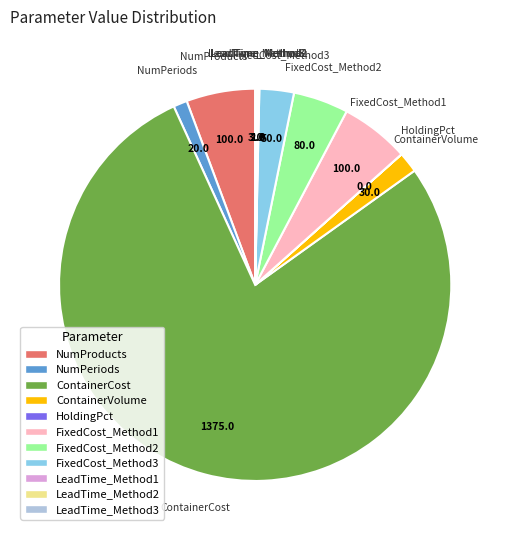

True or false: ContainerVolume accounts for 2% of the total.

True